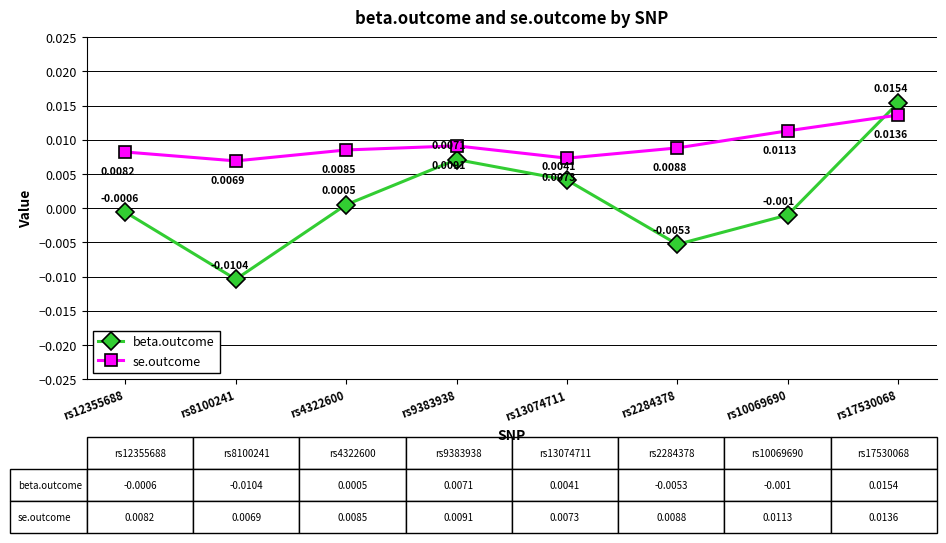

Which series has the largest total across all categories?

se.outcome